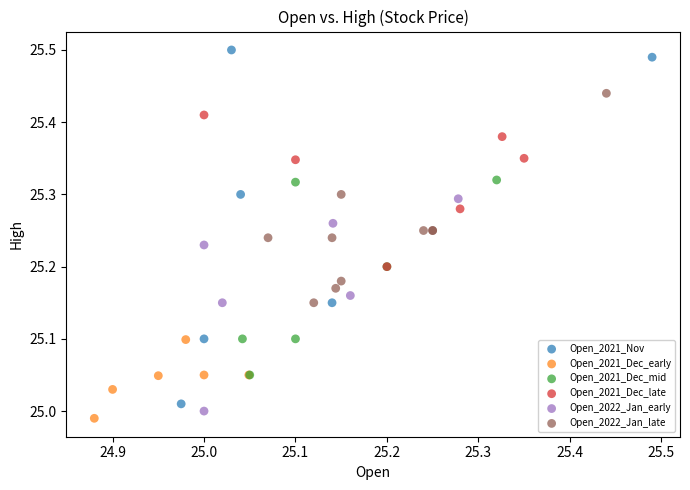

Which series contains the lowest Y value?

Open_2021_Dec_early